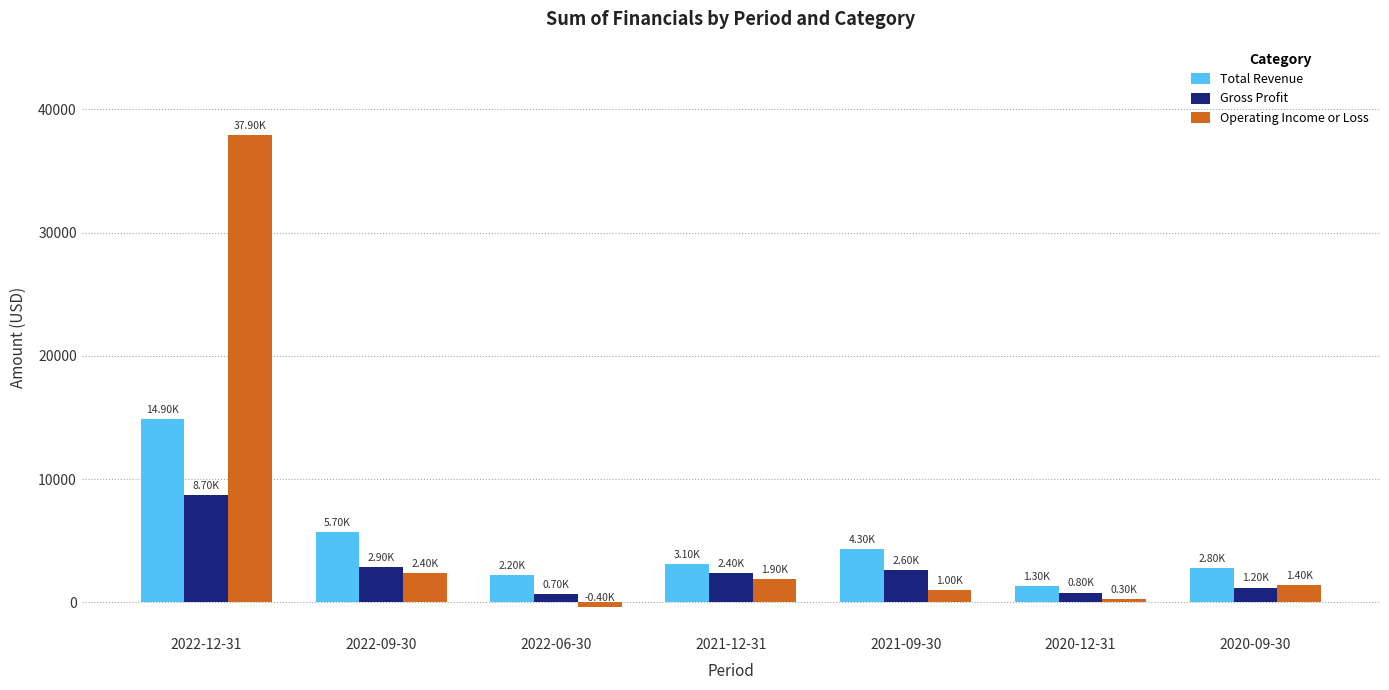

Does the chart contain stacked bars?

No